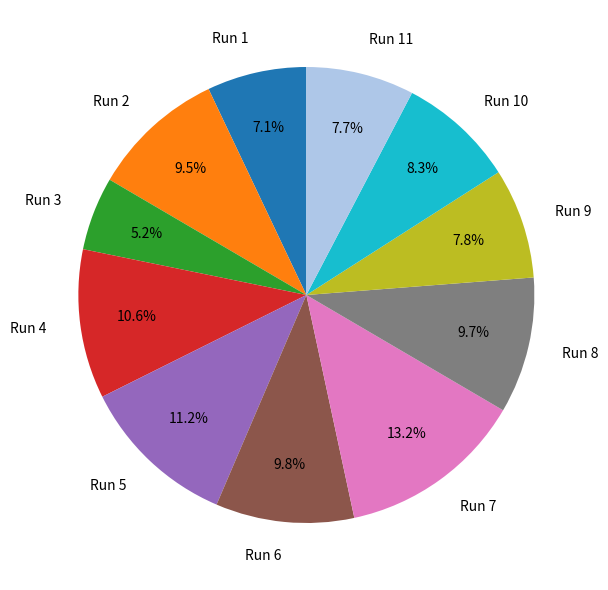

The Run 11 slice represents 21% of the pie. True or false?

False